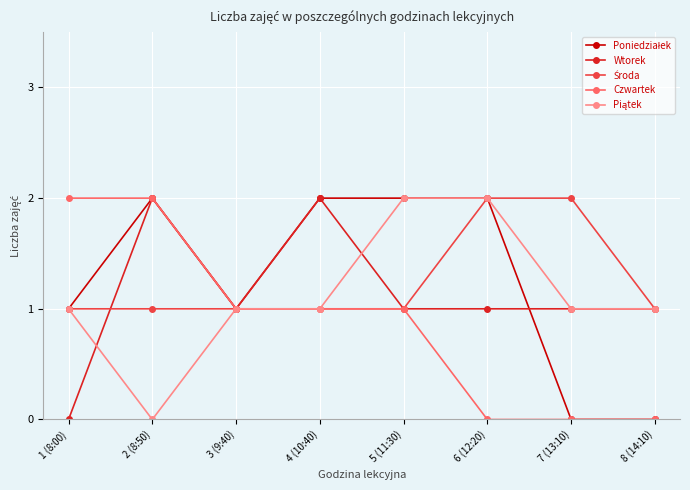

What is the label of the 8th point from the right?

1 (8:00)